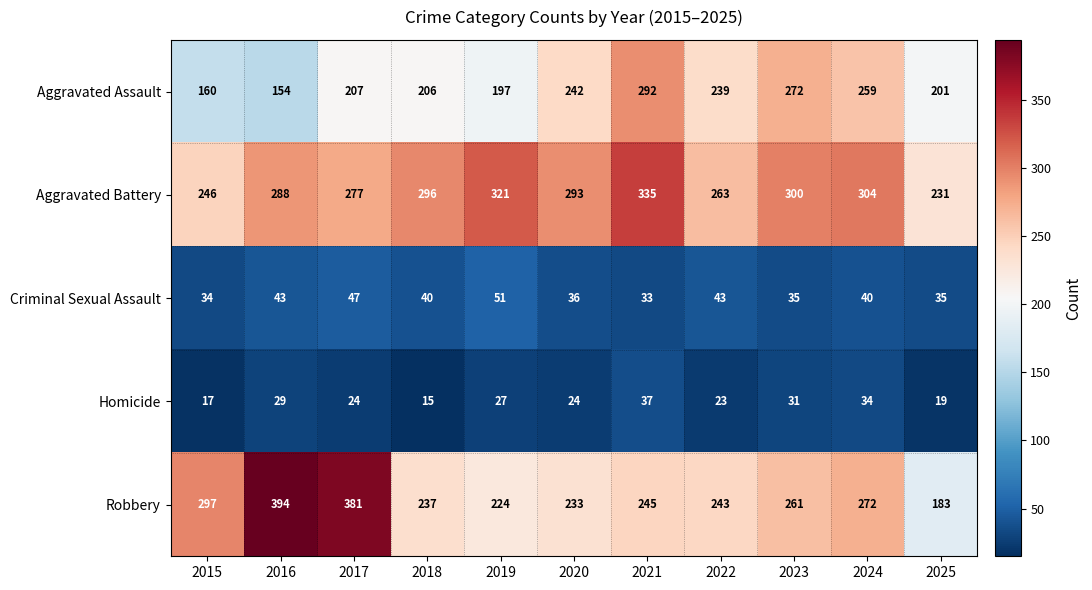

What is the greatest value displayed?

394